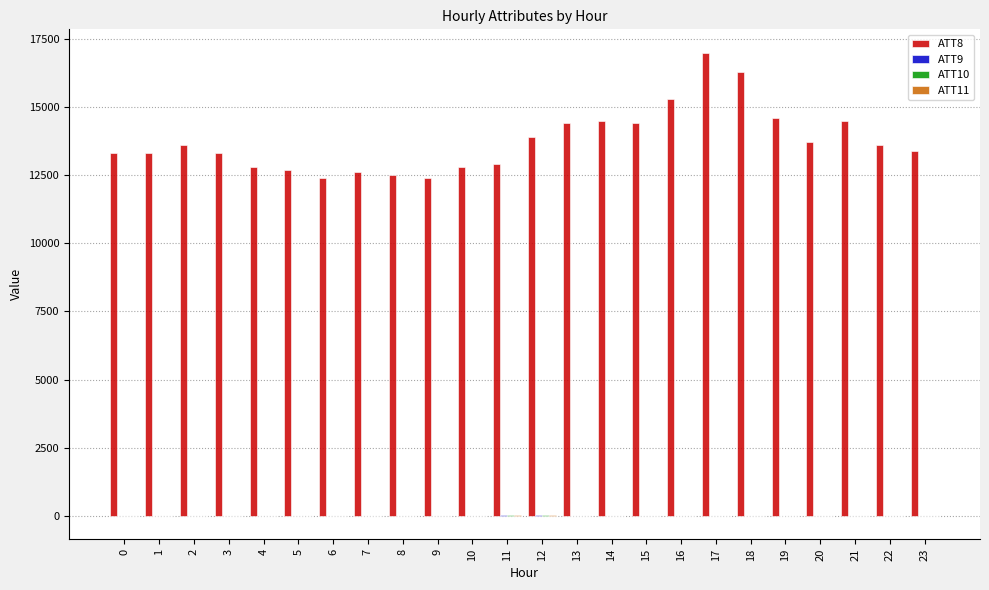

What is the total value across all series at 1?

13270.0